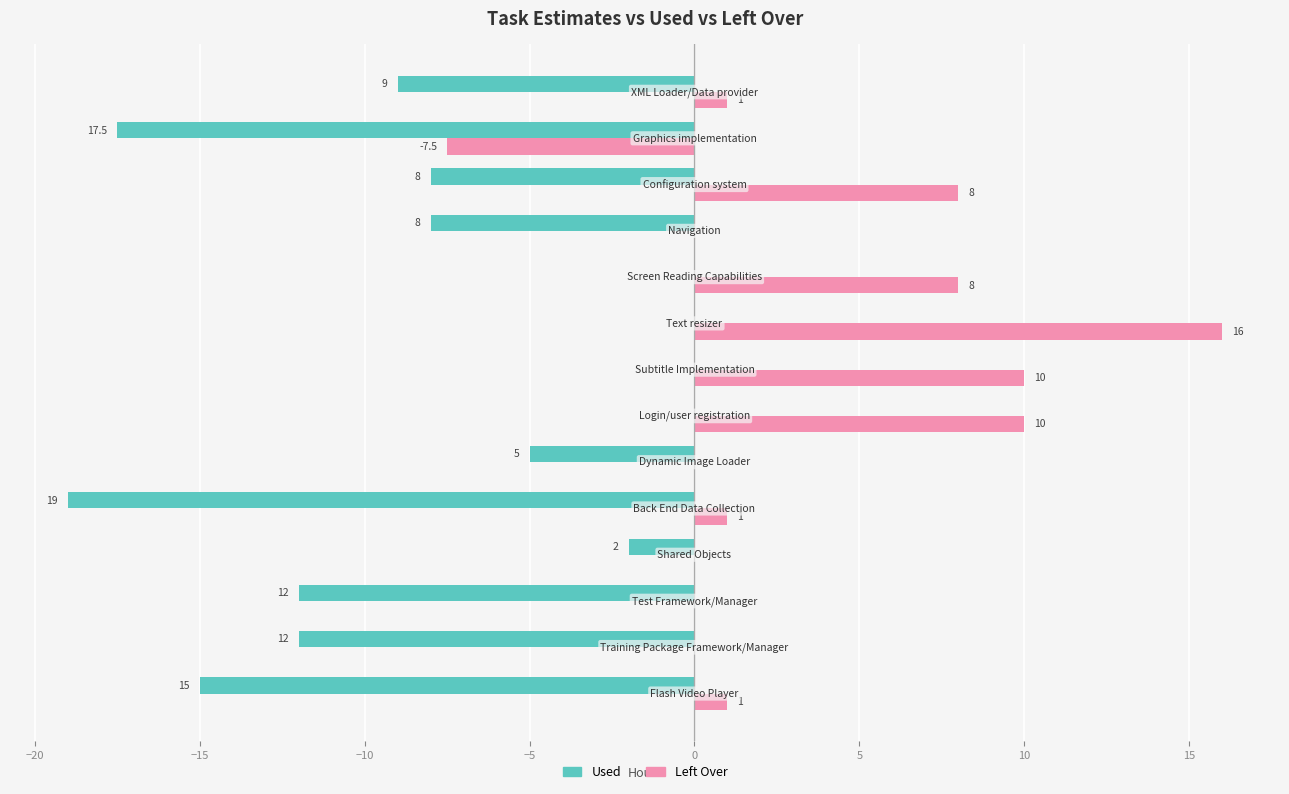

Which series has the largest total across all categories?

Left Over